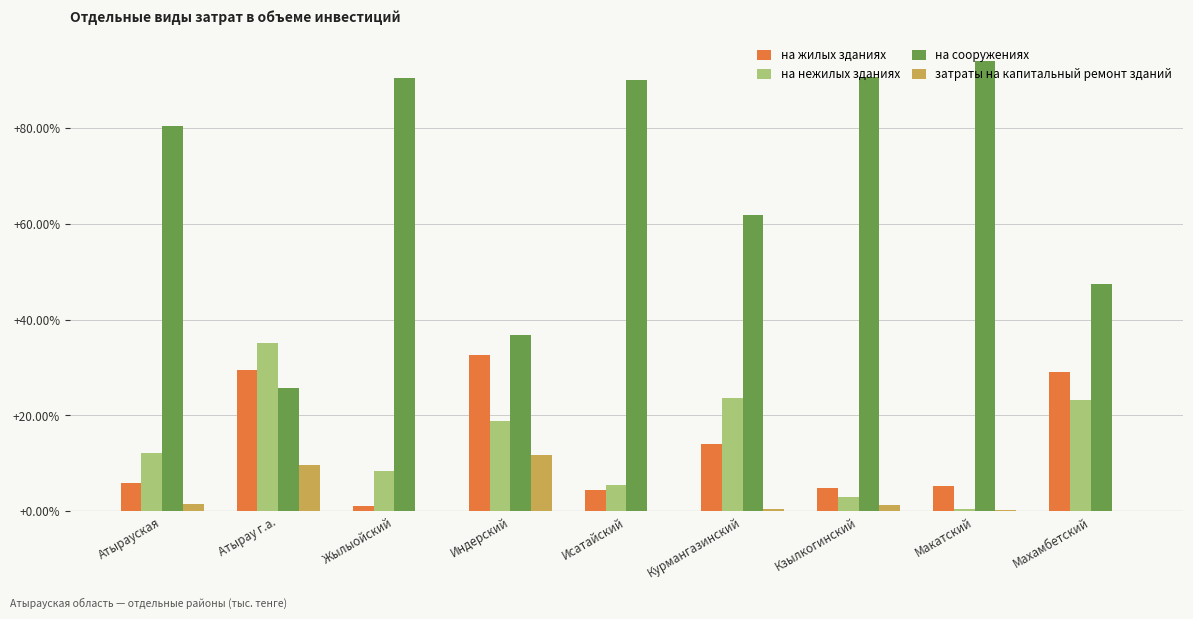

Read the на жилых зданиях value at Кзылкогинский.

5.0